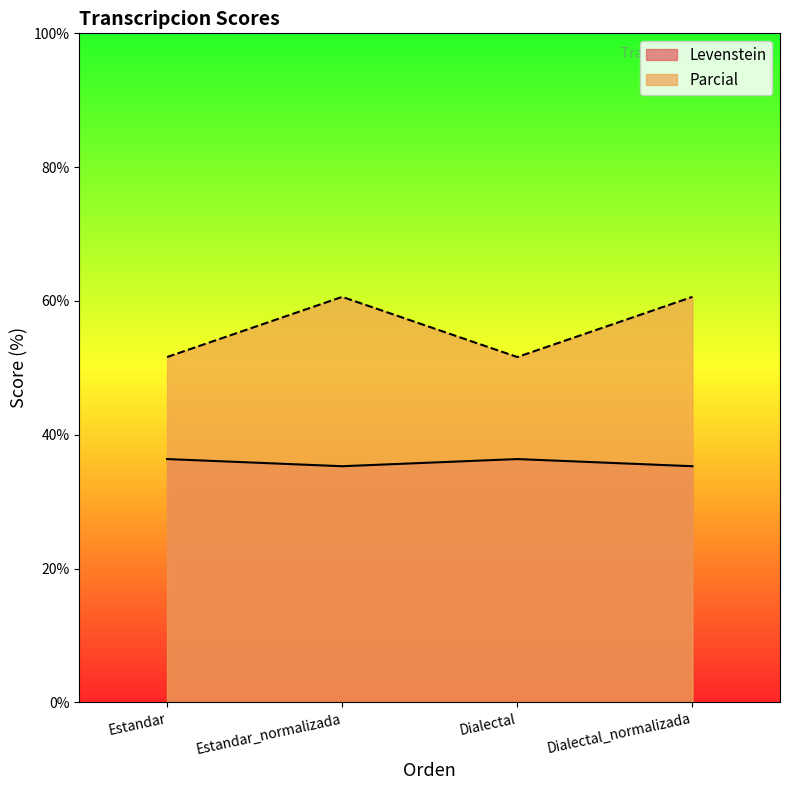

What is the minimum value for Levenstein?

35.3